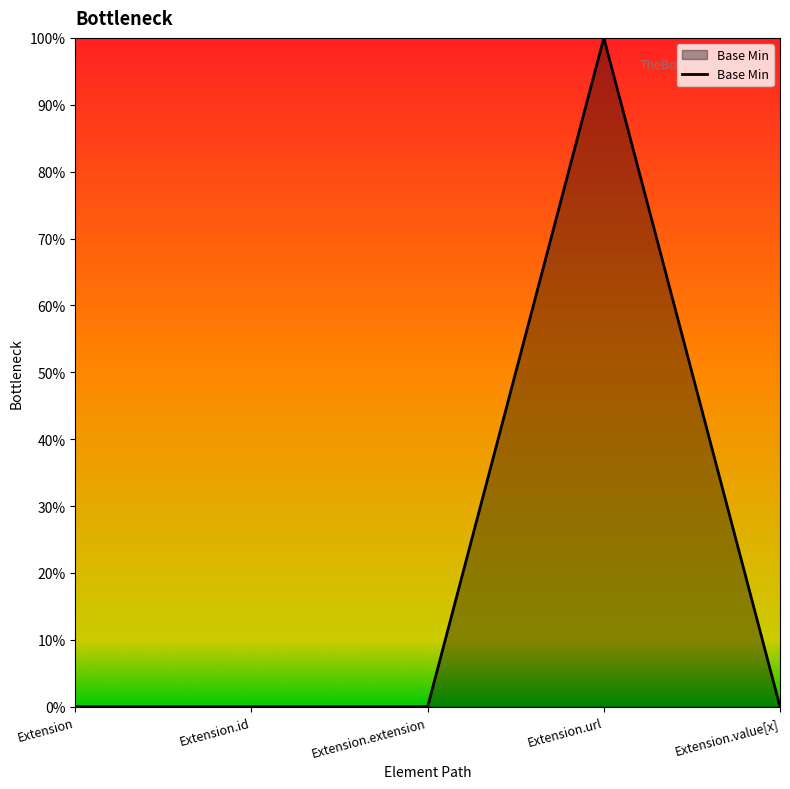

List the labels in order of value, smallest first.

Extension, Extension.id, Extension.extension, Extension.value[x], Extension.url